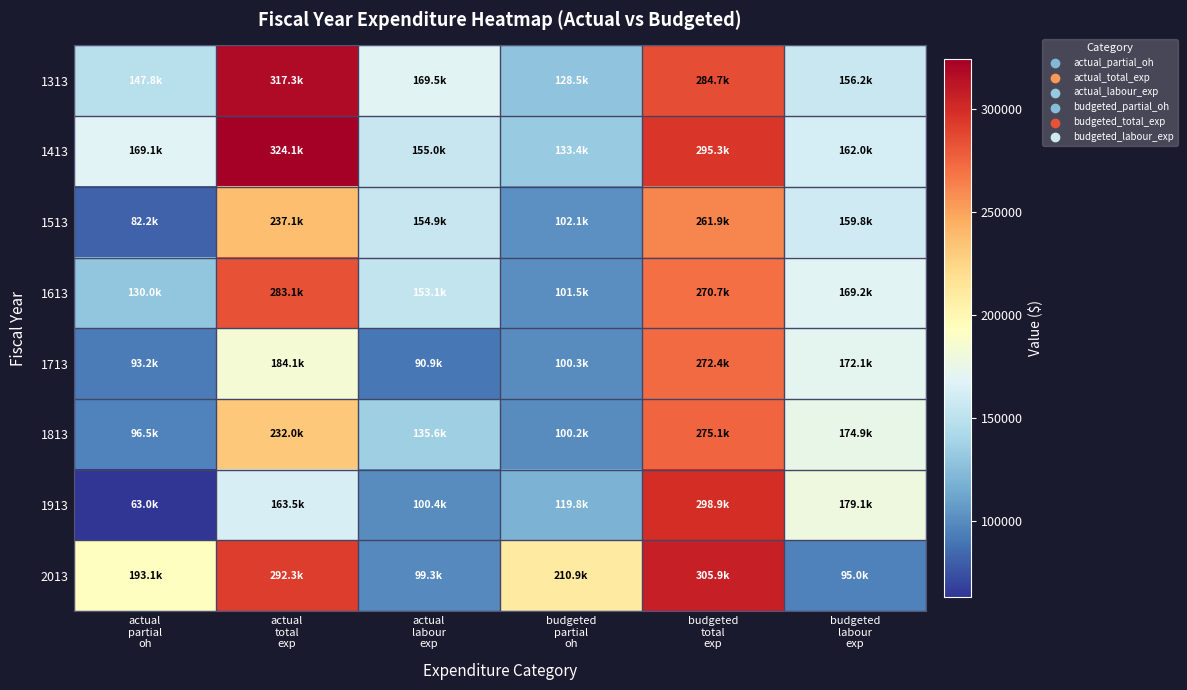

How many data points does each series have?

6